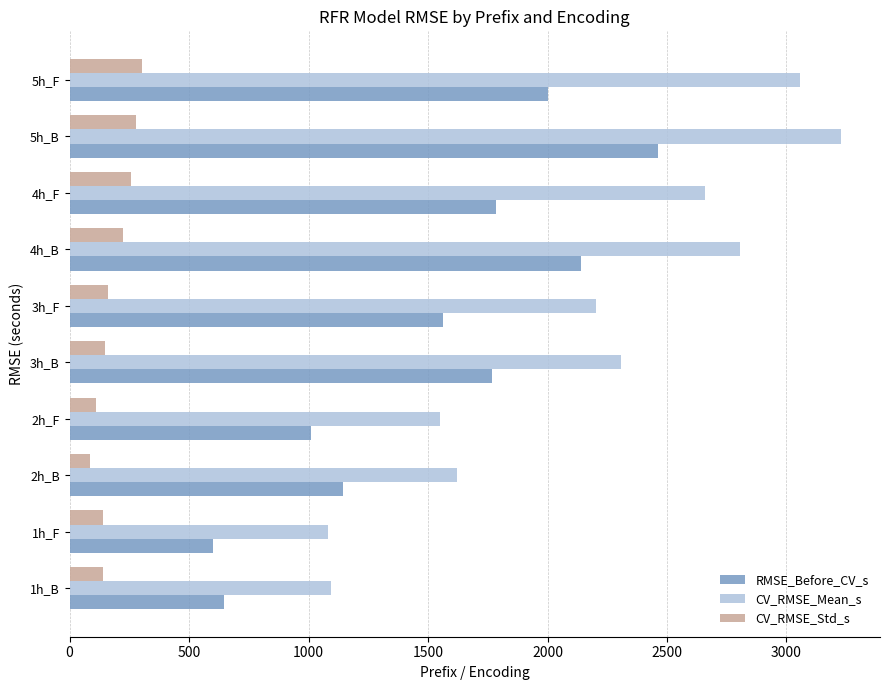

The value of CV_RMSE_Mean_s at 4h_B is 2806.8. True or false?

True